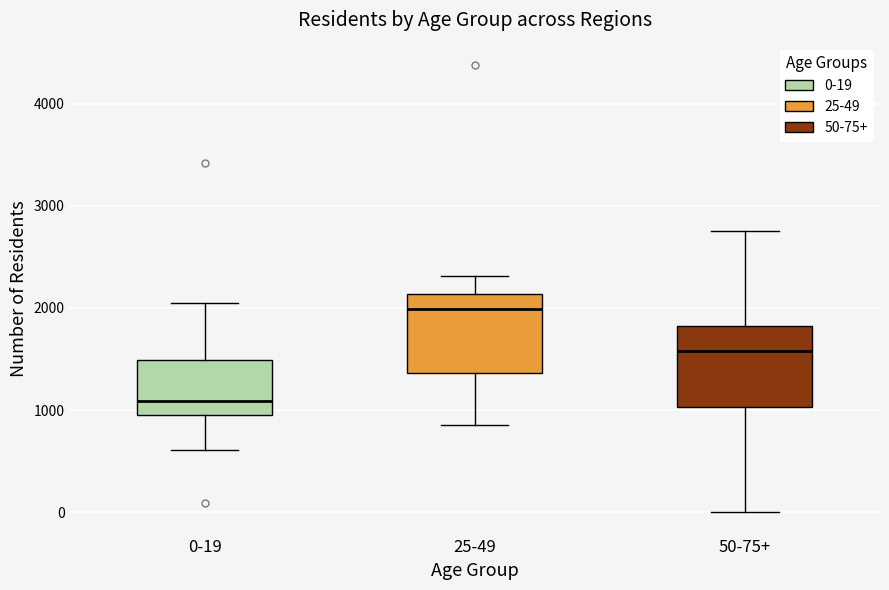

Where is the lower edge of the box for 0-19 on the y-axis? The values are not printed on the chart, so give them approximately, as read against the axis.

1000